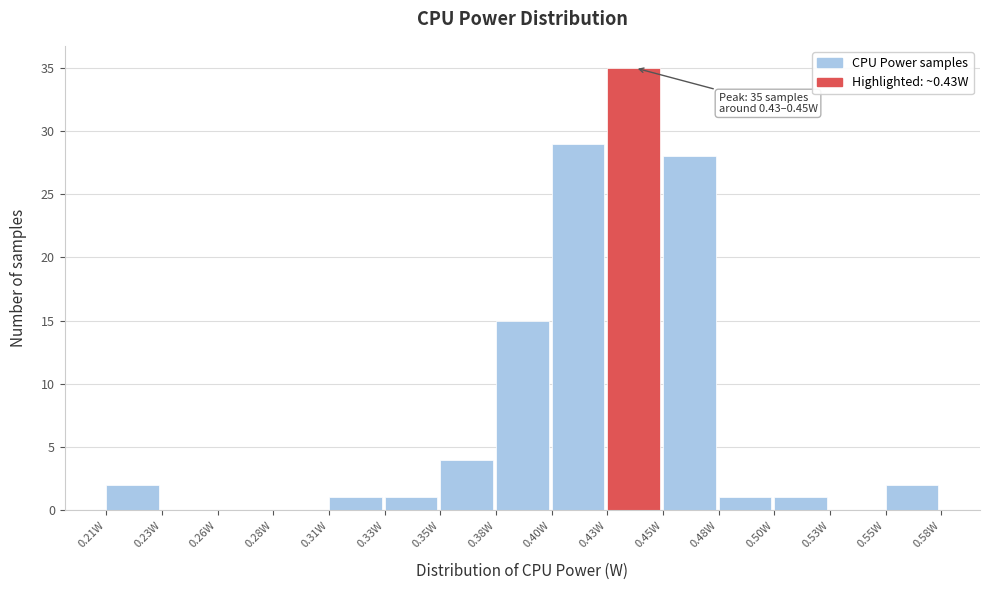

Reading left to right, transcribe all the data shown in this chart.

0.21W=2	0.23W=0	0.26W=0	0.28W=0	0.31W=1	0.33W=1	0.35W=4	0.38W=15	0.40W=29	0.43W=35	0.45W=28	0.48W=1	0.50W=1	0.53W=0	0.55W=2